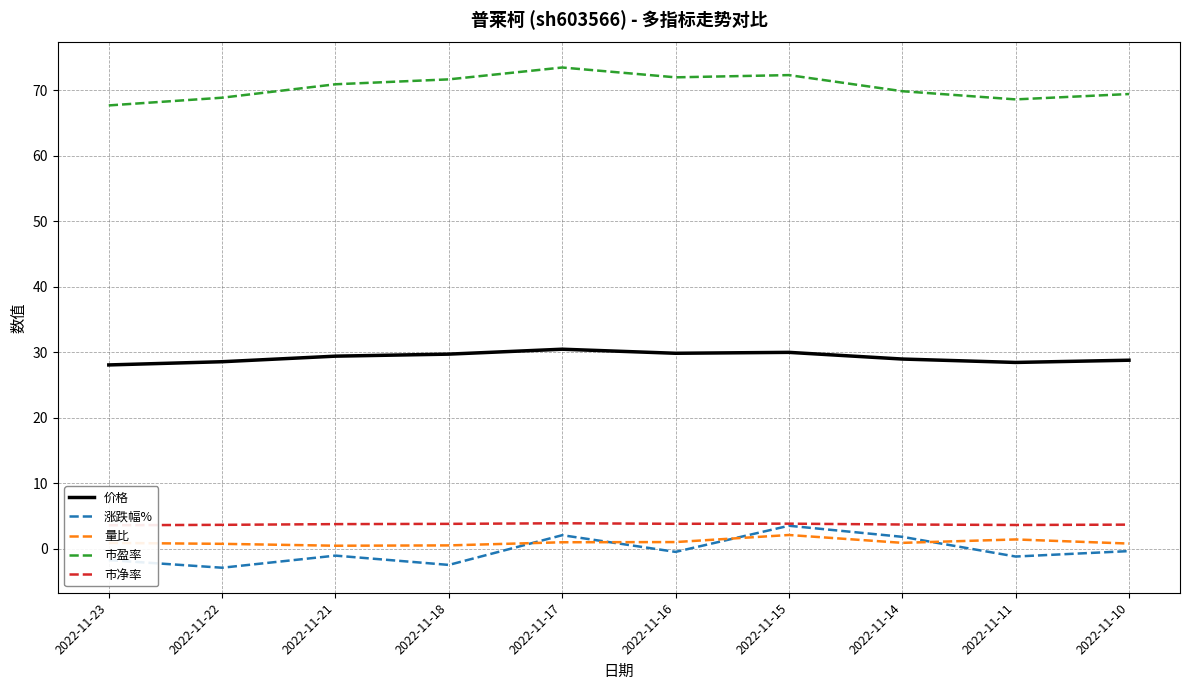

What is the approximate value of 价格 at 2022-11-15?

30.0